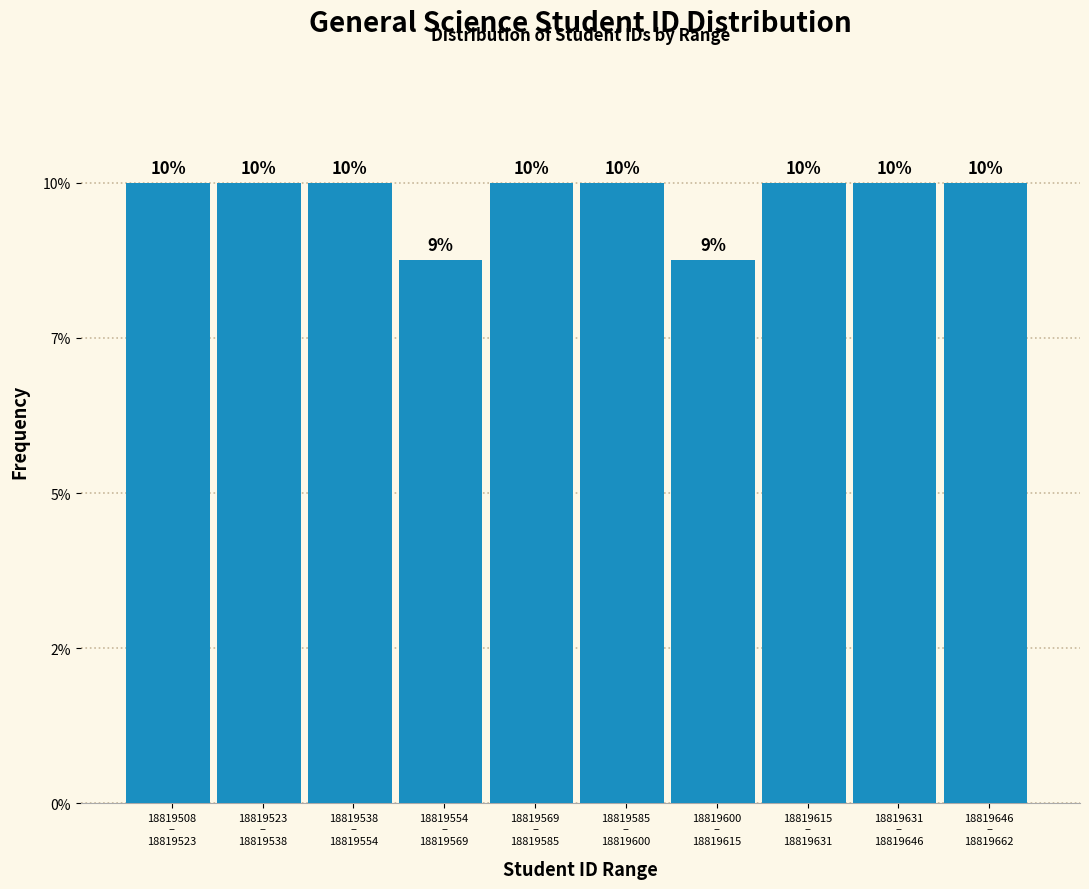

Are the bars horizontal?

No